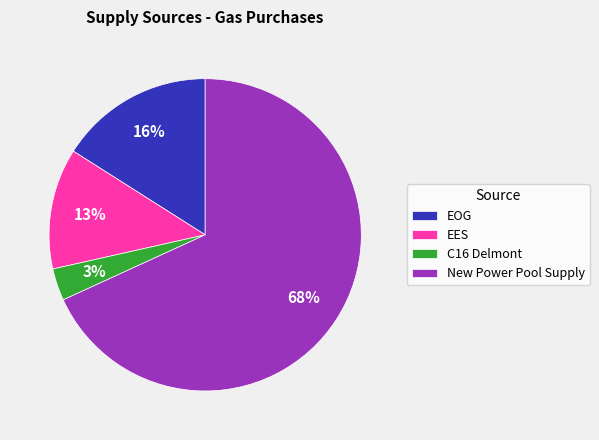

To the nearest percent, what is the difference between the largest and smallest slice percentages?

65%